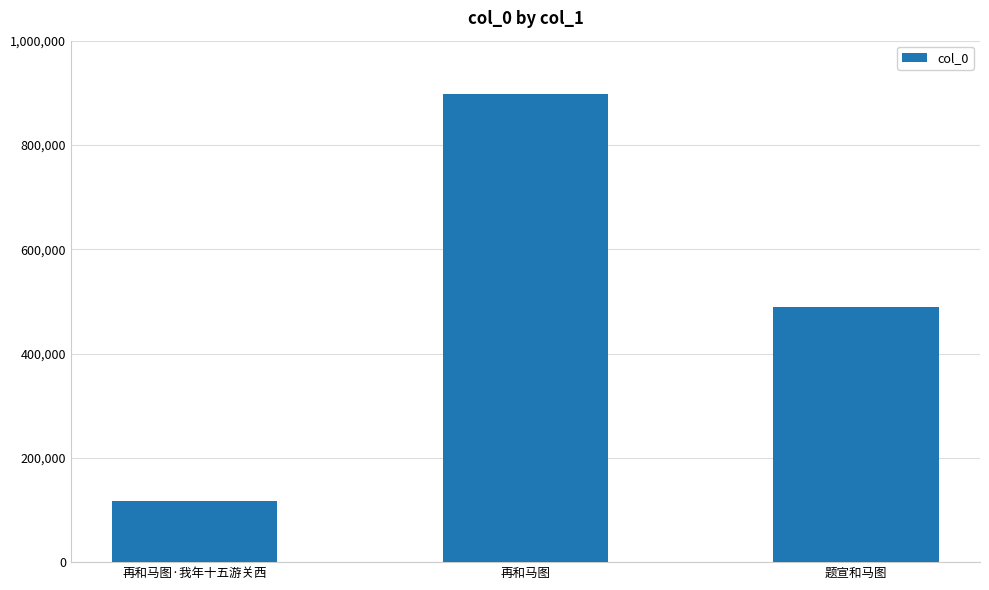

Reading left to right, what are all the values shown in this chart?

116357	897628	489545